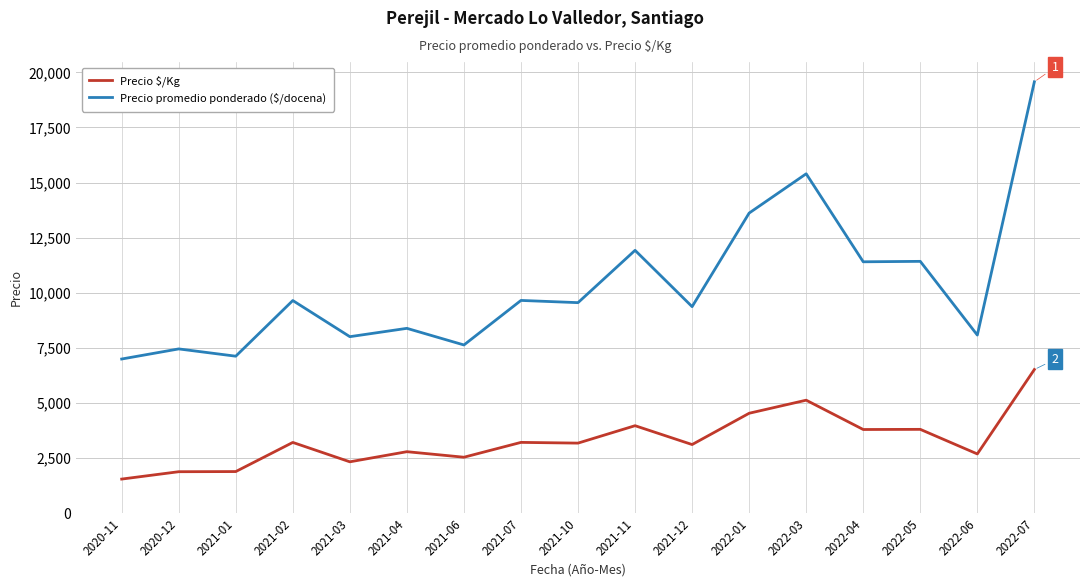

At which label does Precio promedio ponderado ($/docena) first exceed 9556?

2021-02